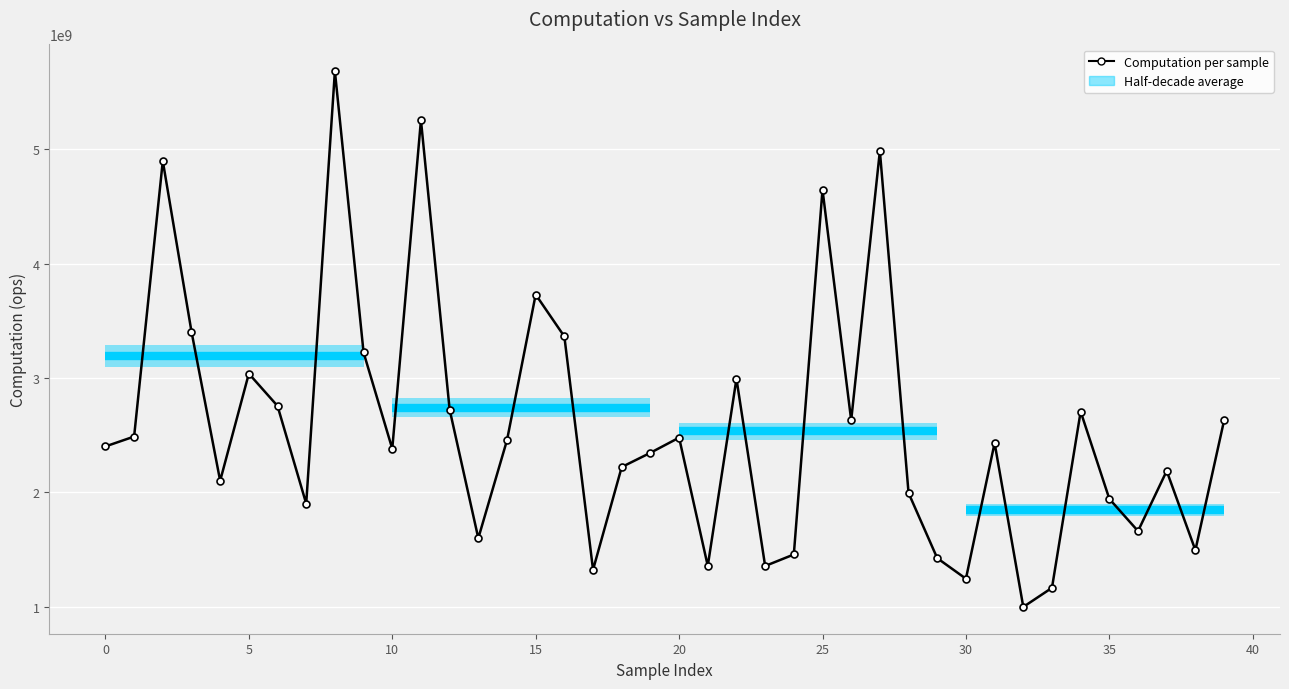

Where is the data nearest to the value 3340335315?

16